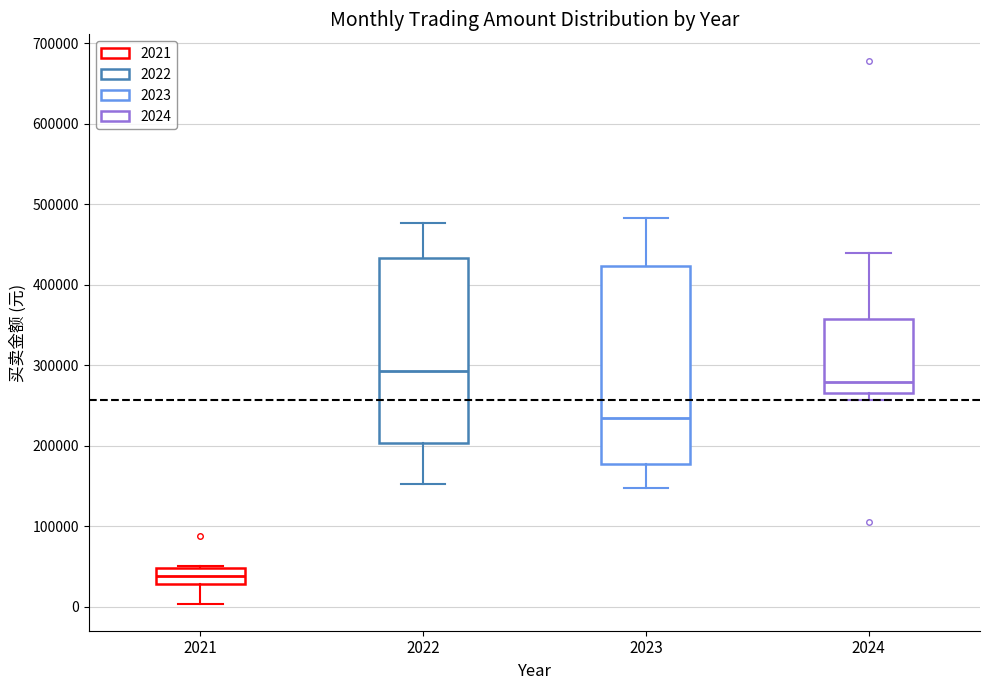

Which box has the highest median line?

2022